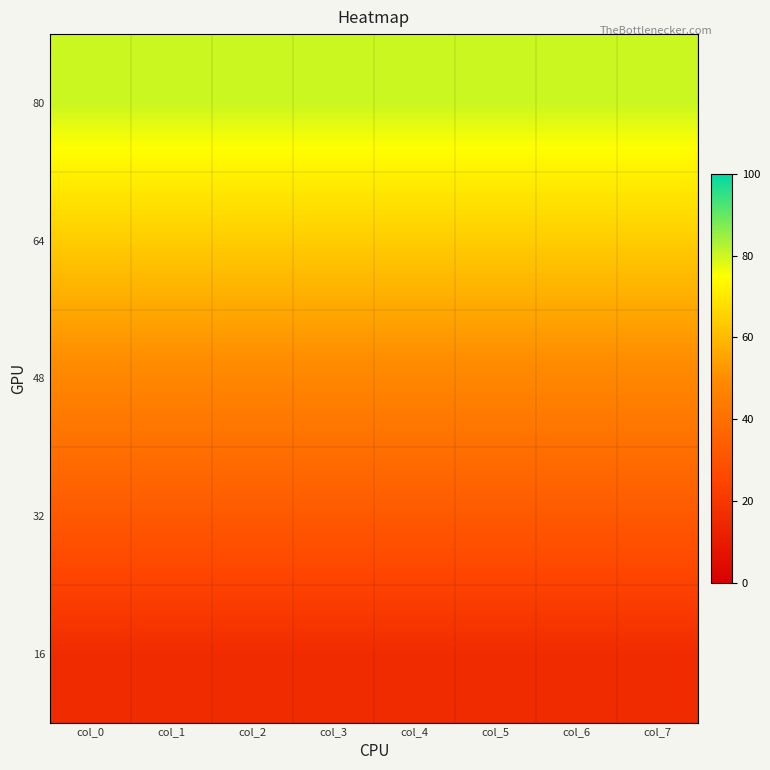

Reading left to right, extract all data points from this chart.

16: col_0=16	col_1=16	col_2=16	col_3=16	col_4=16	col_5=16	col_6=16	col_7=16
32: col_0=32	col_1=32	col_2=32	col_3=32	col_4=32	col_5=32	col_6=32	col_7=32
48: col_0=48	col_1=48	col_2=48	col_3=48	col_4=48	col_5=48	col_6=48	col_7=48
64: col_0=64	col_1=64	col_2=64	col_3=64	col_4=64	col_5=64	col_6=64	col_7=64
80: col_0=80	col_1=80	col_2=80	col_3=80	col_4=80	col_5=80	col_6=80	col_7=80